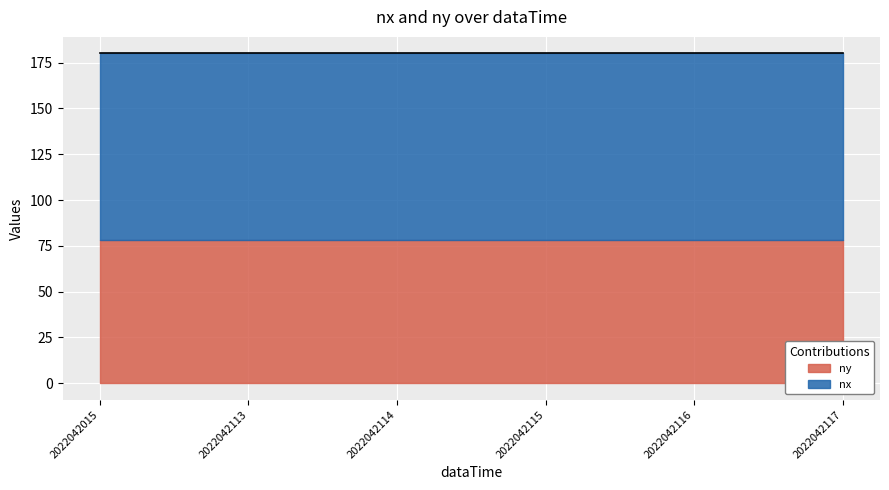

Which has a higher value, 2022042115 or 2022042015?

2022042115